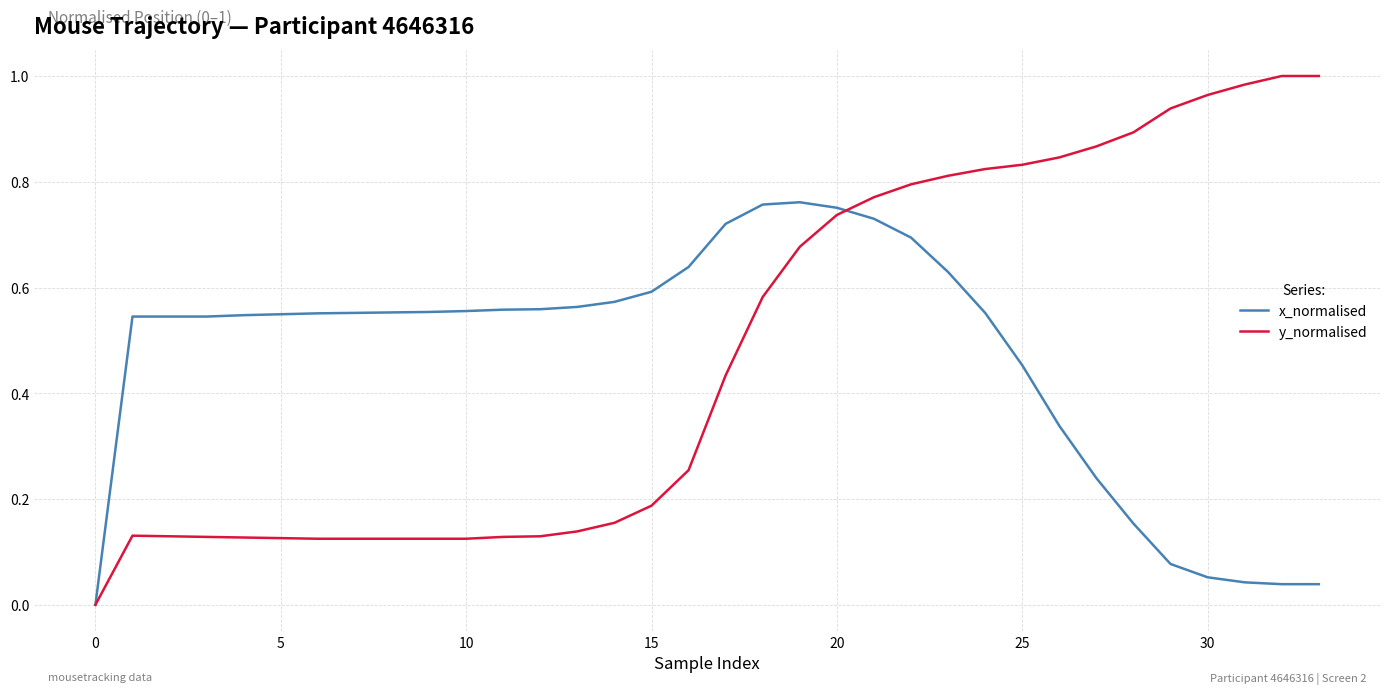

Which series has the widest spread of values?

y_normalised